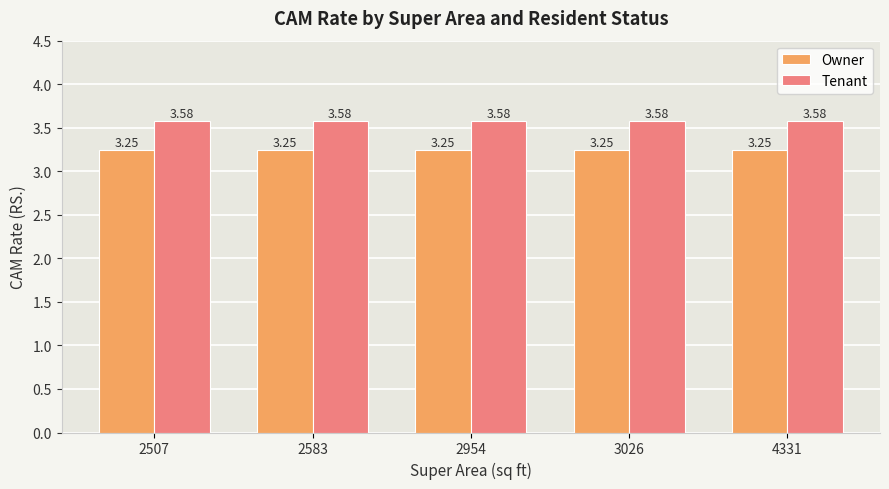

Which series has the largest total across all categories?

Tenant